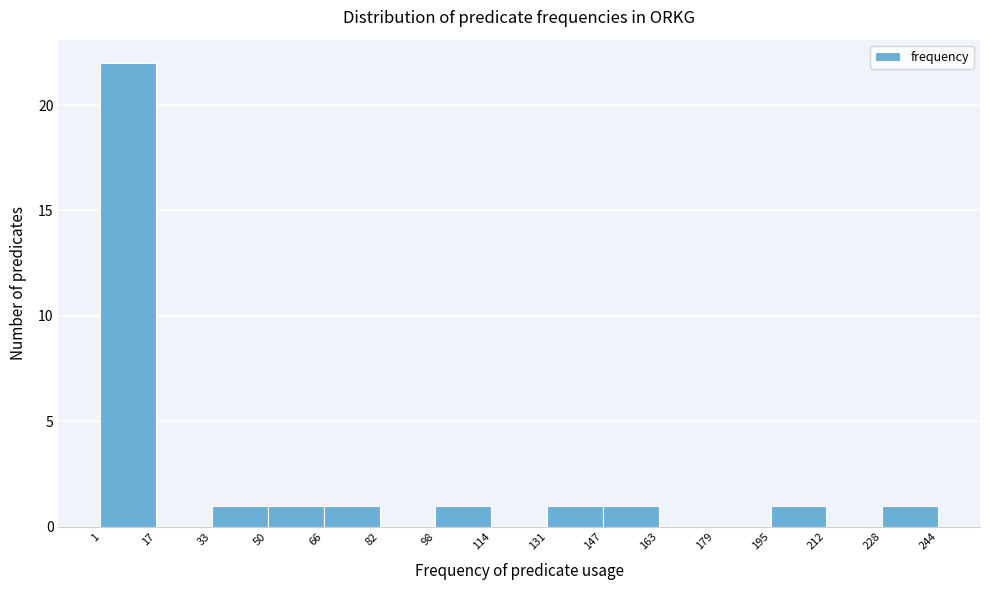

Reading left to right, list every bar in this chart as the range it spans on the x-axis followed by its height. The values are not printed on the chart, so give them approximately, as read against the axis.

1 to 17: 22
17 to 33: 0
33 to 50: 1
50 to 66: 1
66 to 82: 1
82 to 98: 0
98 to 114: 1
114 to 131: 0
131 to 147: 1
147 to 163: 1
163 to 179: 0
179 to 195: 0
195 to 212: 1
212 to 228: 0
228 to 244: 1